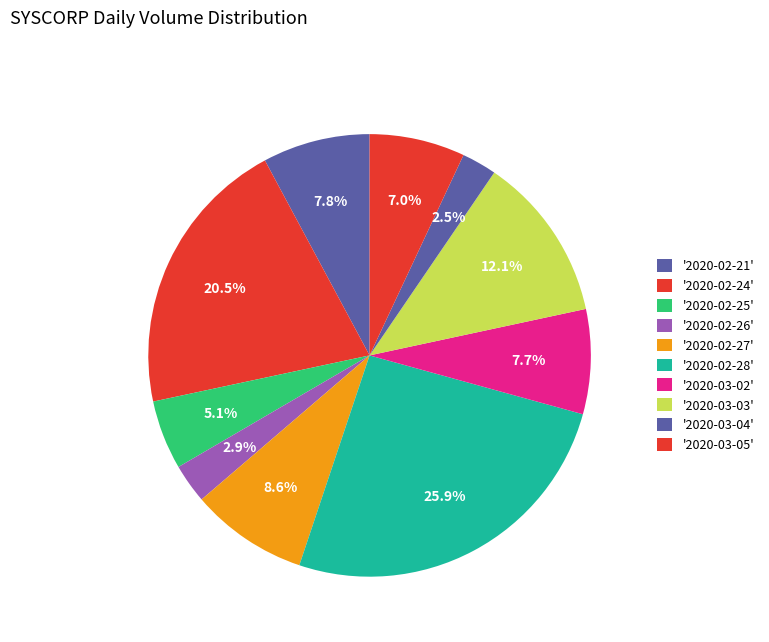

Count the number of slices in the pie.

10